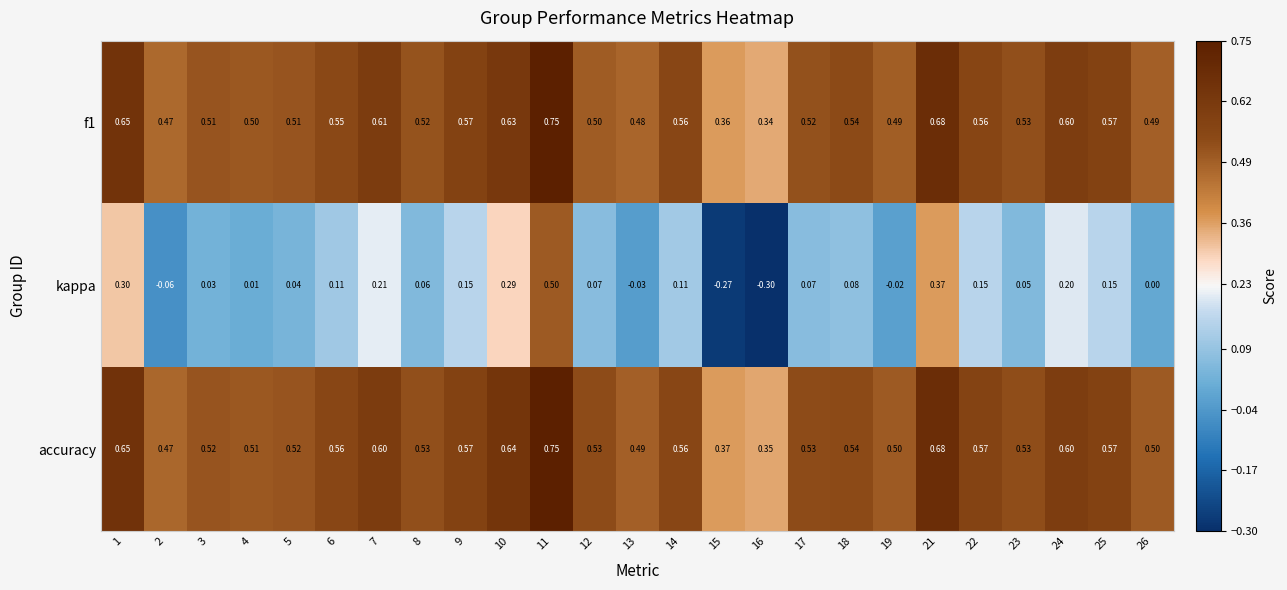

Which label corresponds to the smallest value in the chart?

16